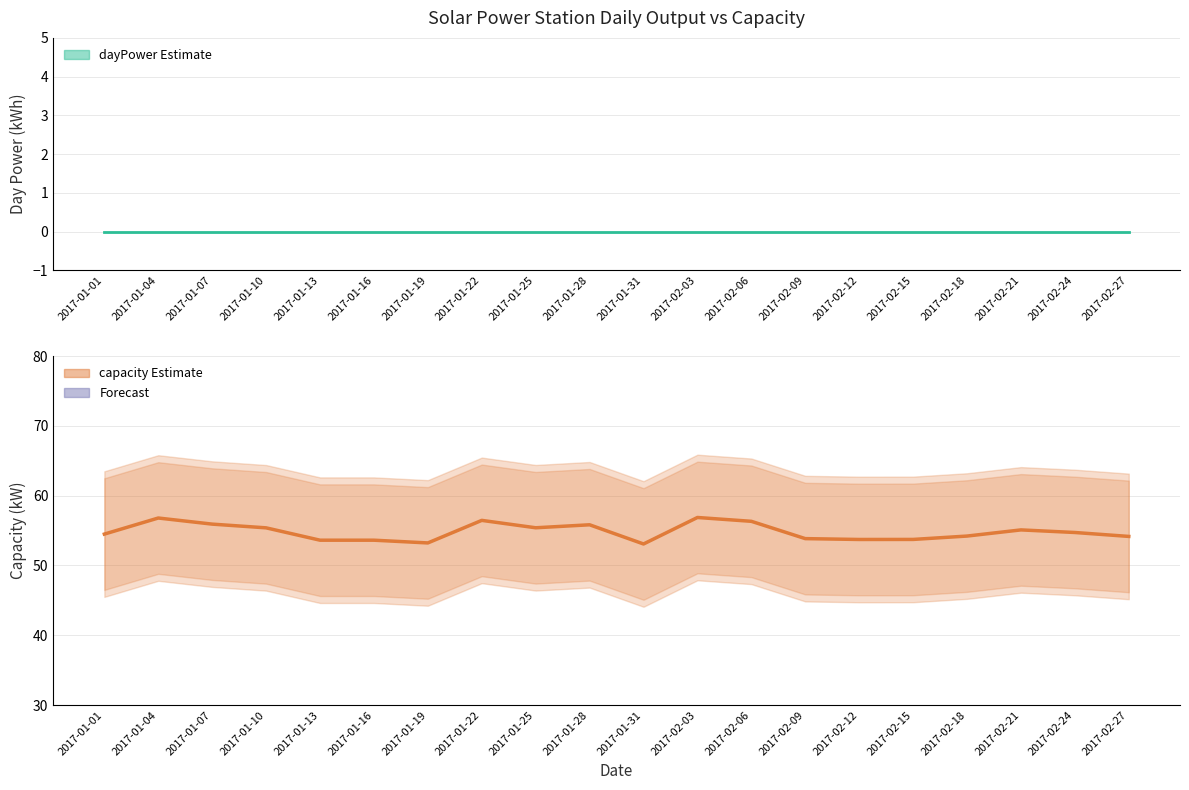

Is the value of capacity at 2017-02-21 greater than the value of dayPower at 2017-02-27?

Yes